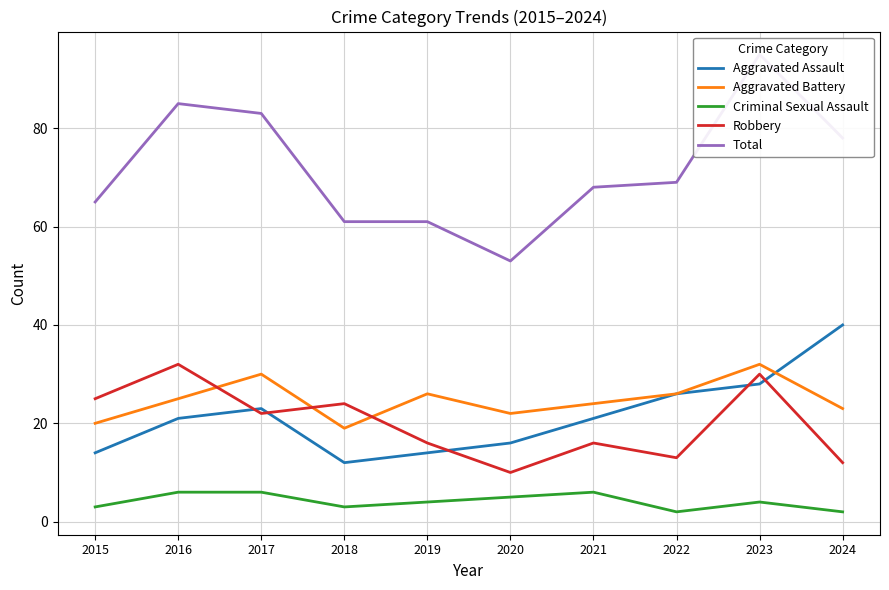

The Robbery series shows 13 at 2022. True or false?

True